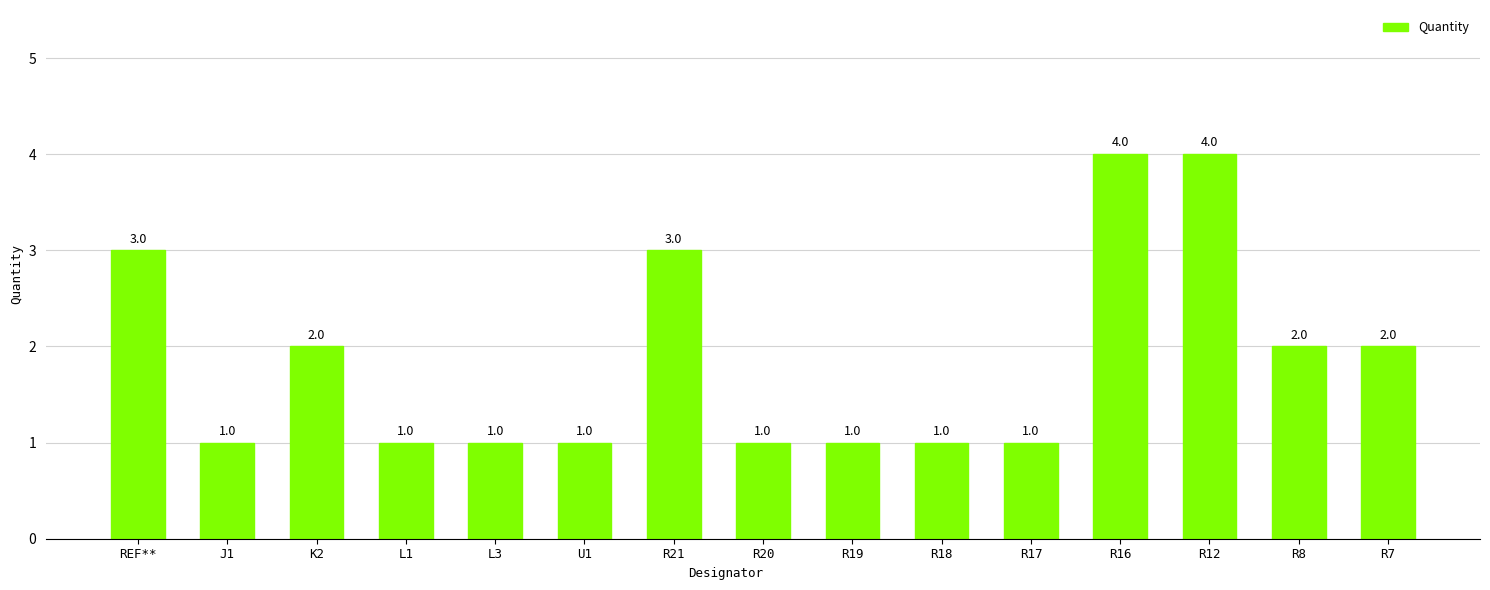

How many distinct data groups are displayed?

1